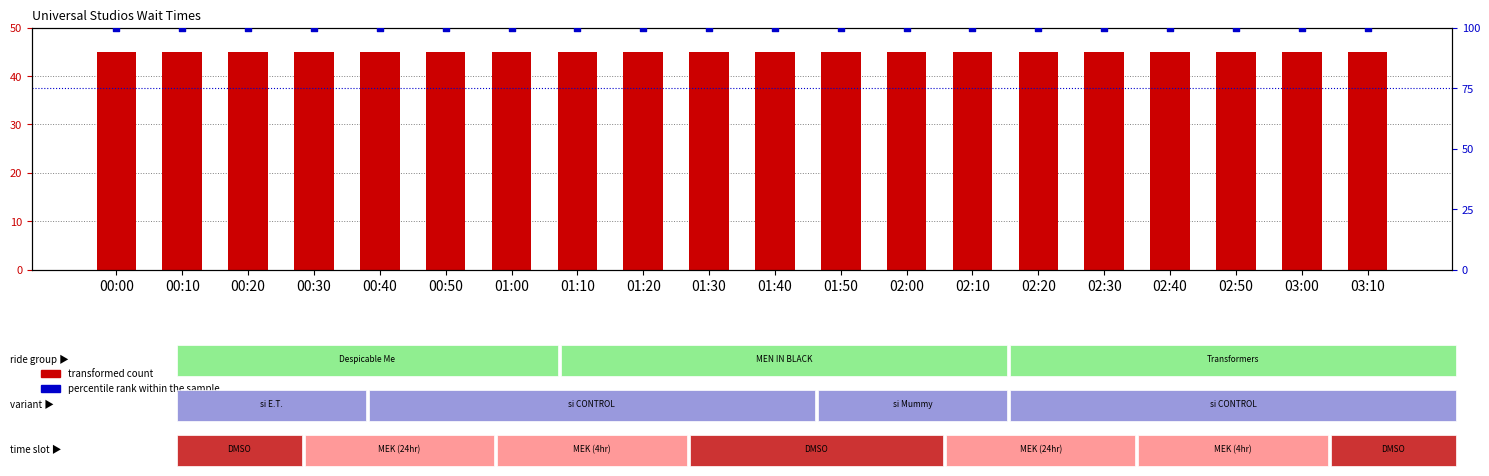

At which category is the sum across all series the highest?

00:00